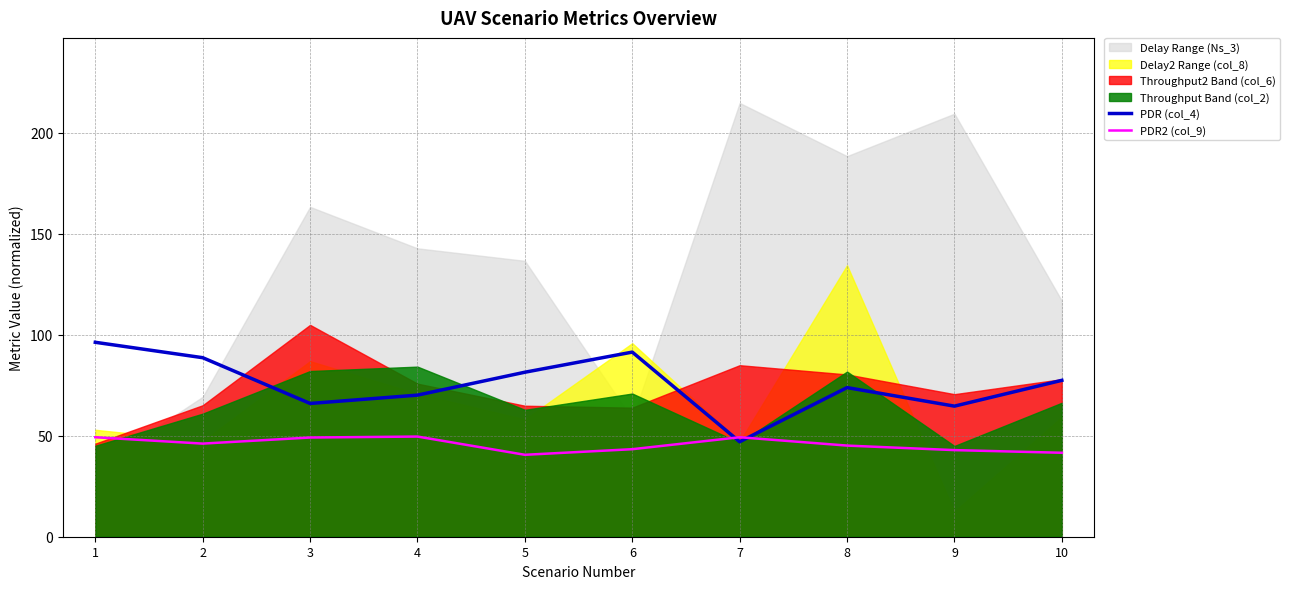

In PDR2 (col_9), how many points are higher than both neighbors (excluding endpoints)?

2